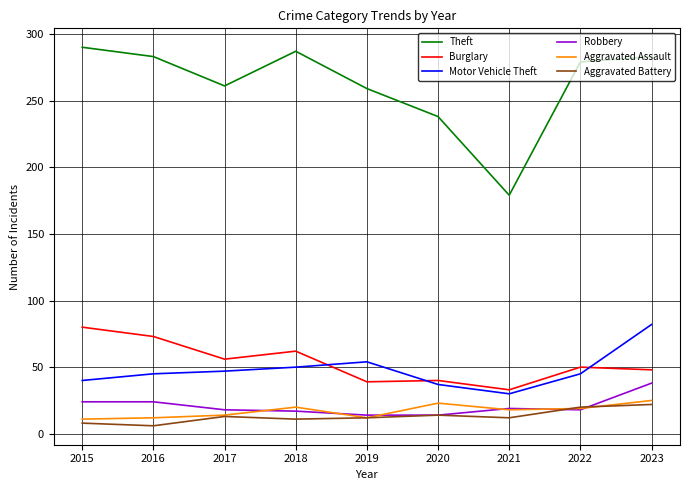

Rank the series at 2023 from lowest to highest value.

Aggravated Battery, Aggravated Assault, Robbery, Burglary, Motor Vehicle Theft, Theft